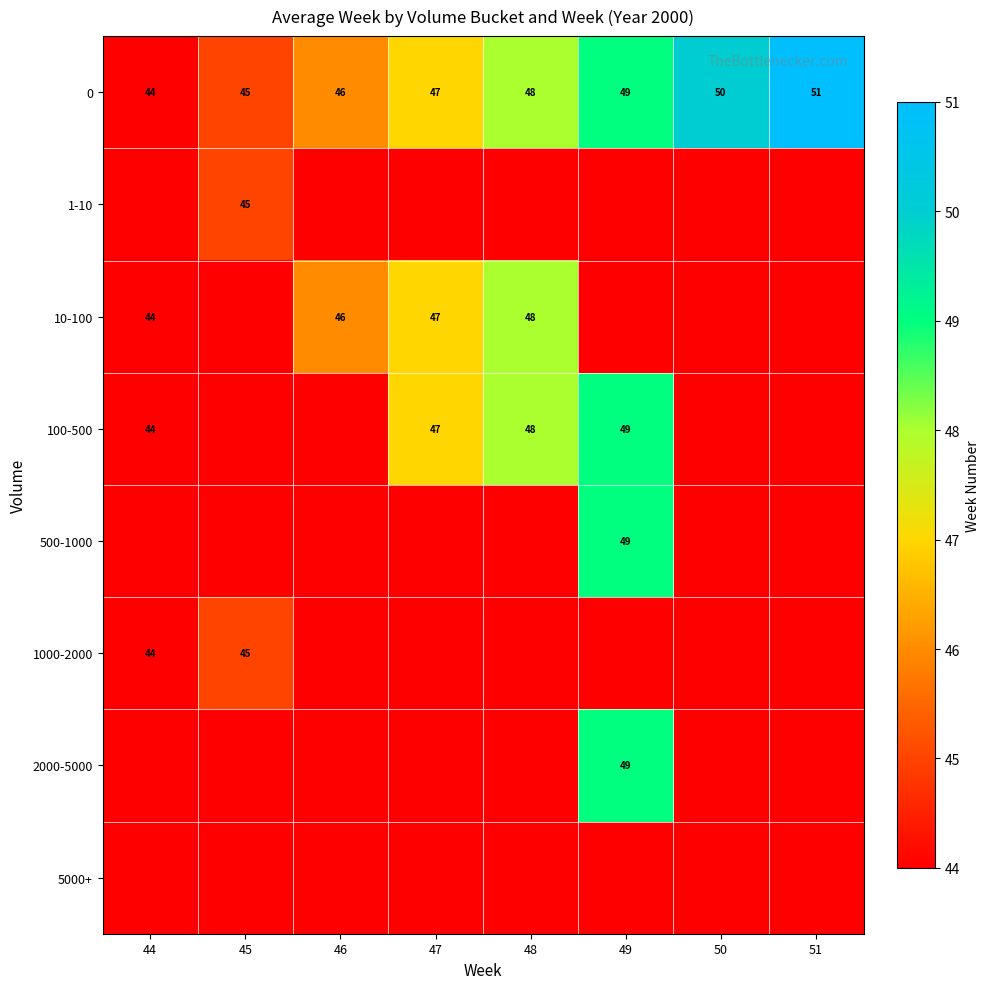

True or false: 100-500 has a value of 47 at 47.

True